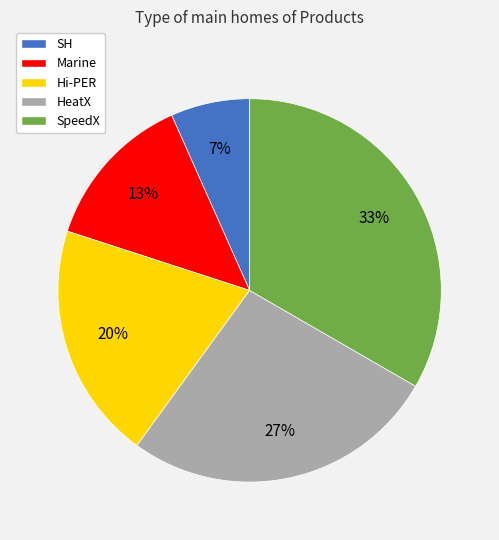

Does any single category account for the majority?

No